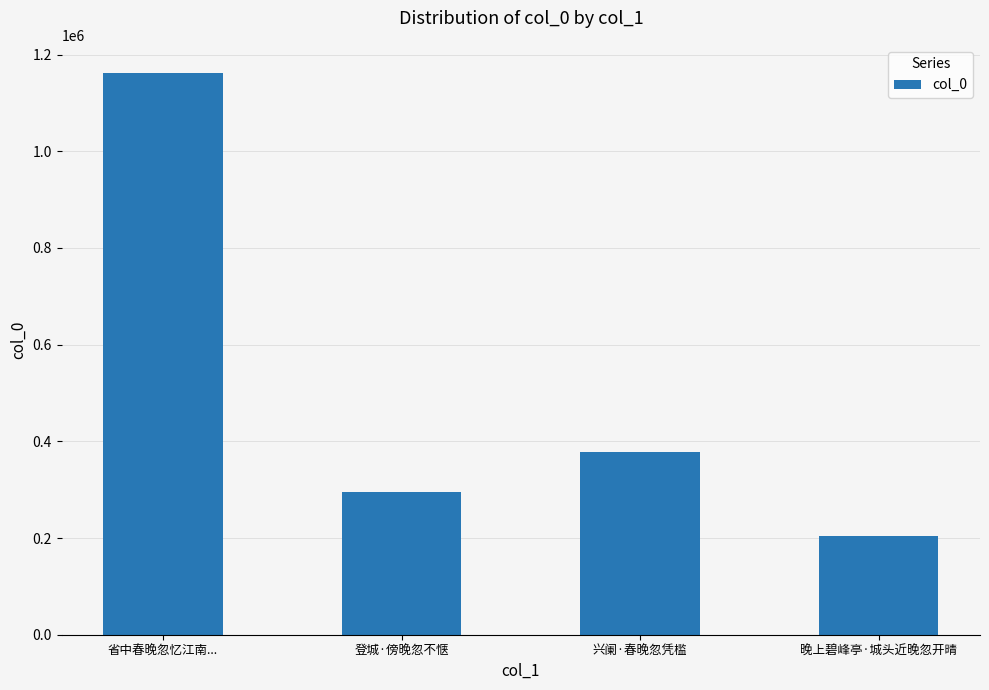

What is the difference between the values at 兴阑·春晚忽凭槛 and 登城·傍晚忽不惬?

84623